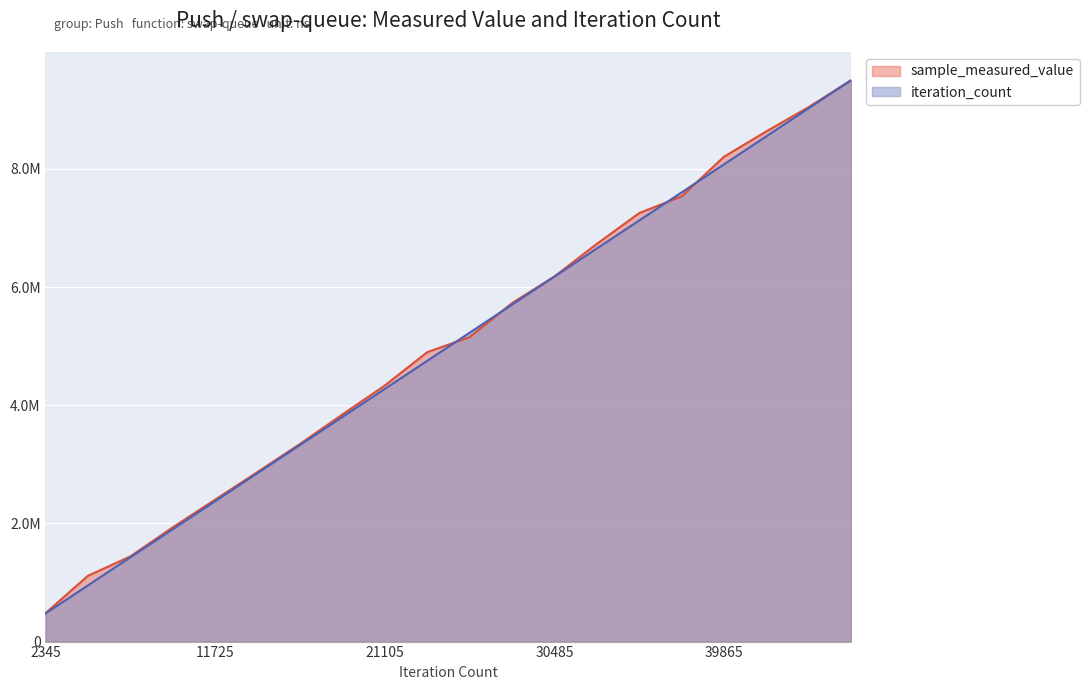

The value of sample_measured_value at 4690 is 1113168. True or false?

True